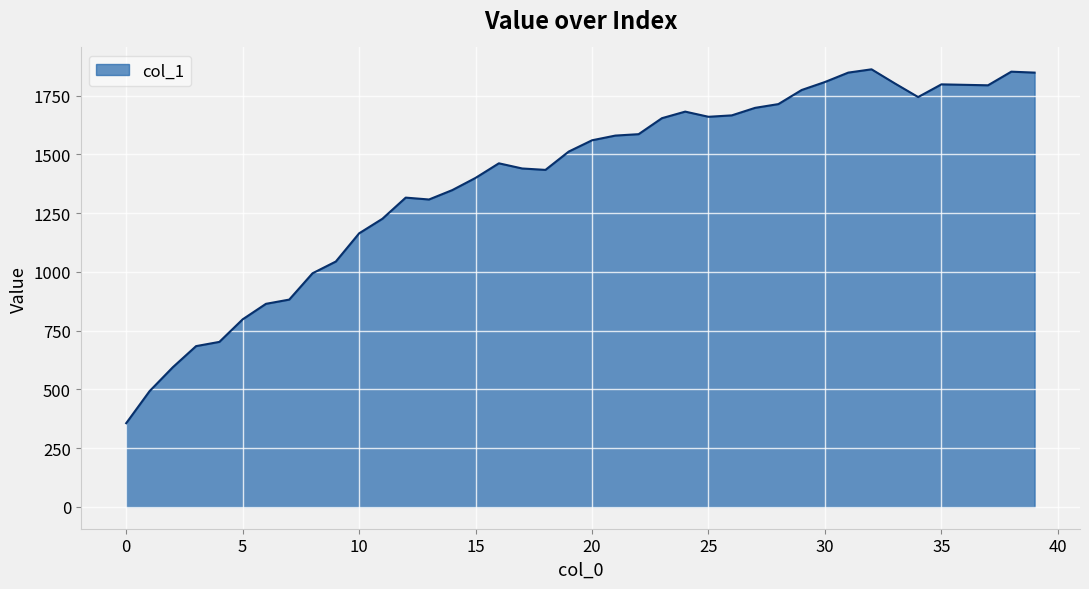

What is the difference between the maximum and minimum values?

1506